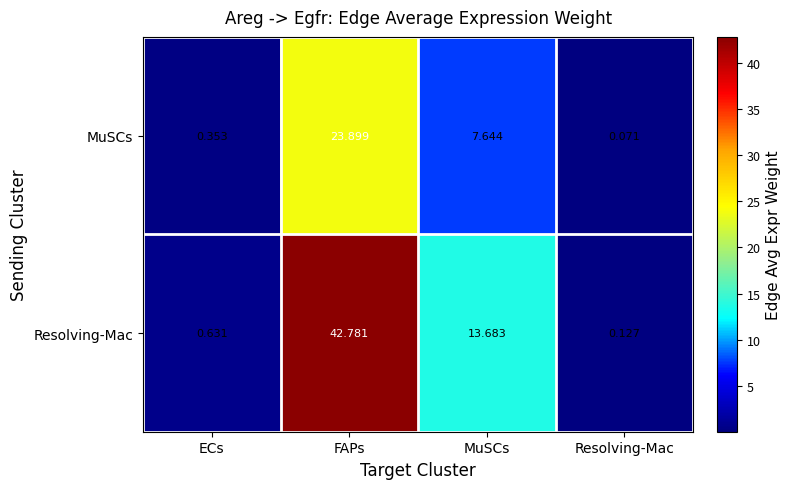

At how many categories does at least one series exceed 22?

1